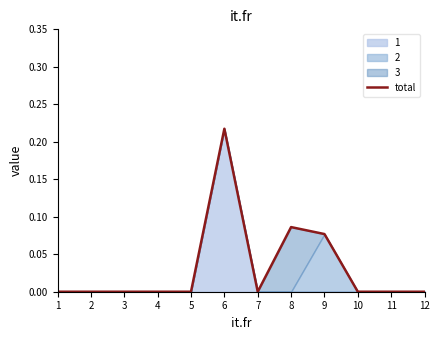

How many values are between 0 and 1?

12